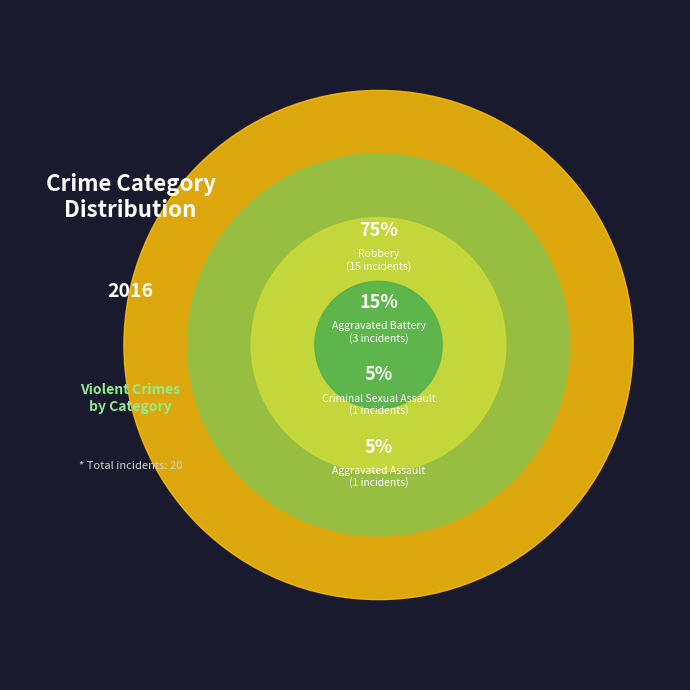

To the nearest percent, what is the difference between the largest and smallest slice percentages?

70%